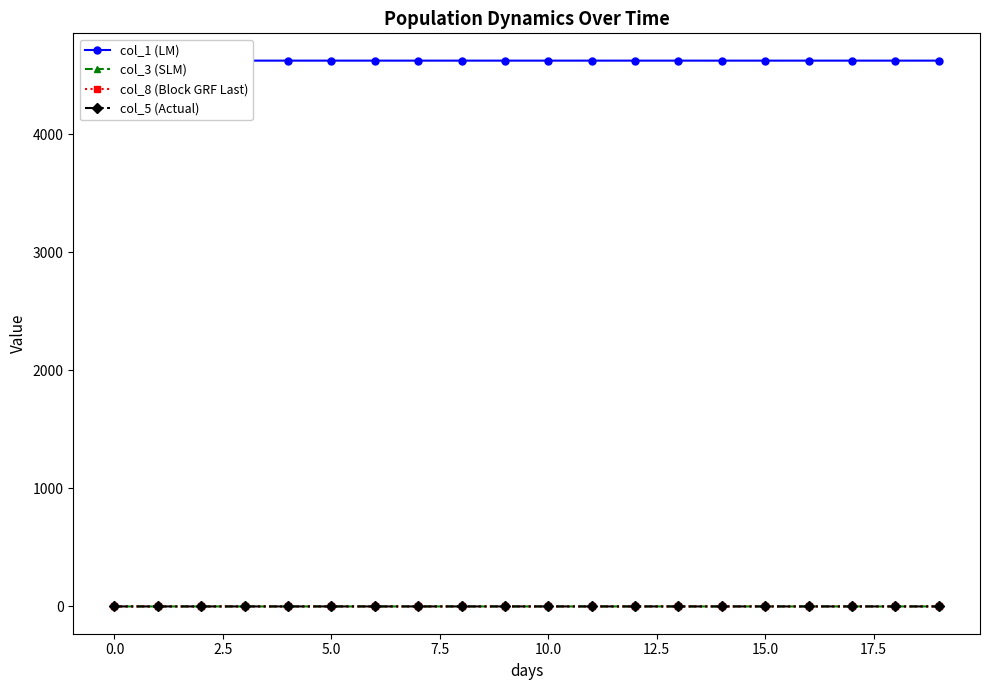

True or false: col_5 (Actual) and col_1 (LM) cross at least once.

False